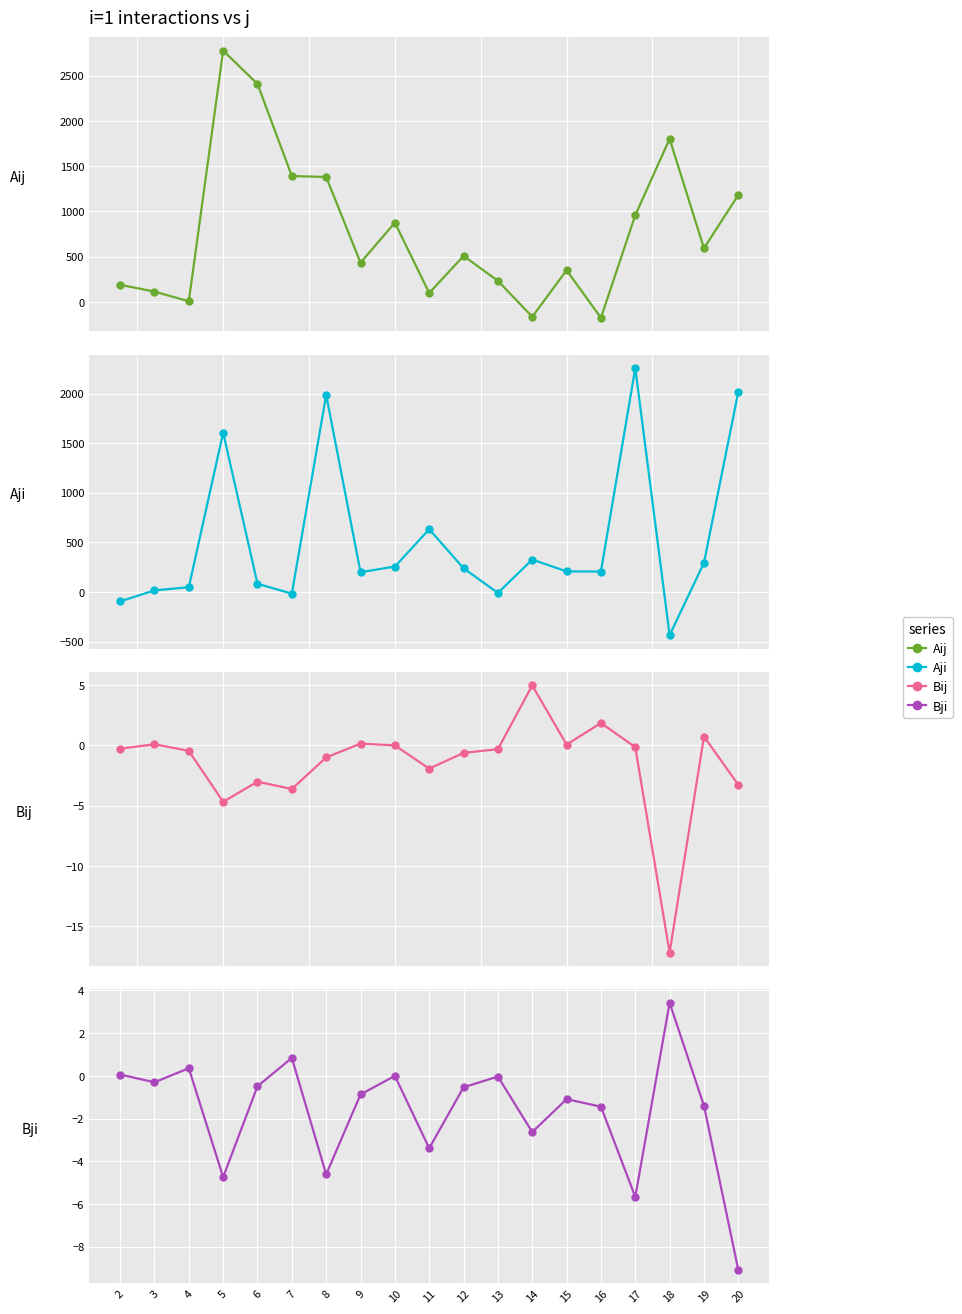

How many interior local valleys does the Aji series have?

5